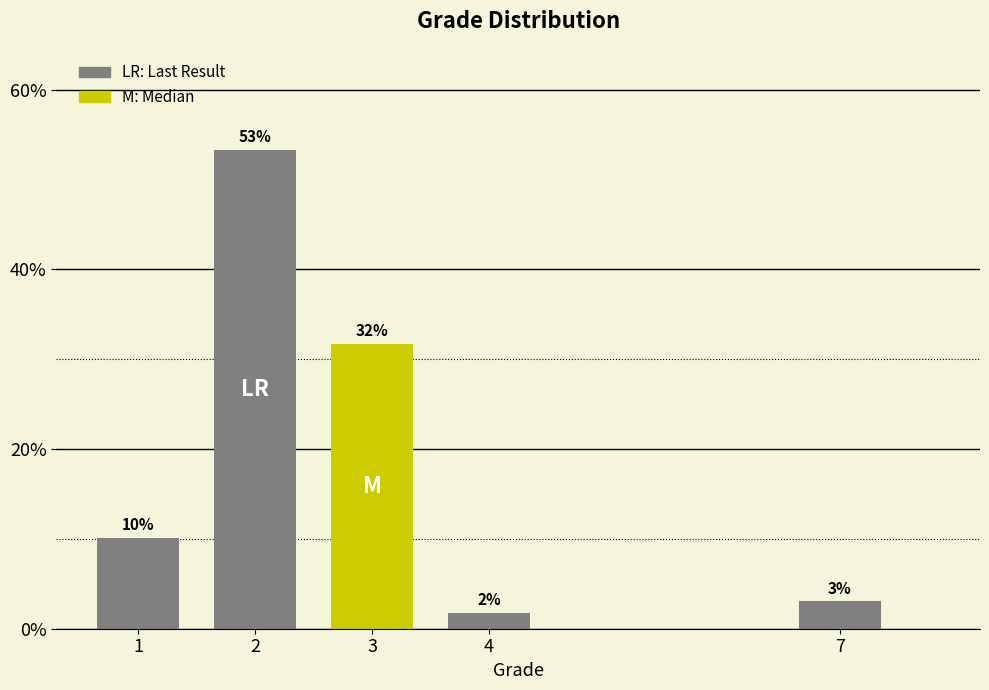

How many bars are there in total?

5